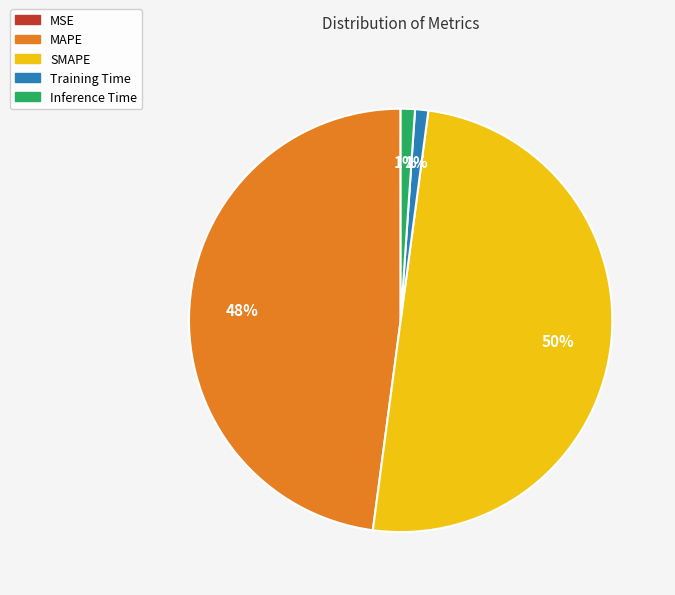

Which slice represents more than half of the pie?

SMAPE